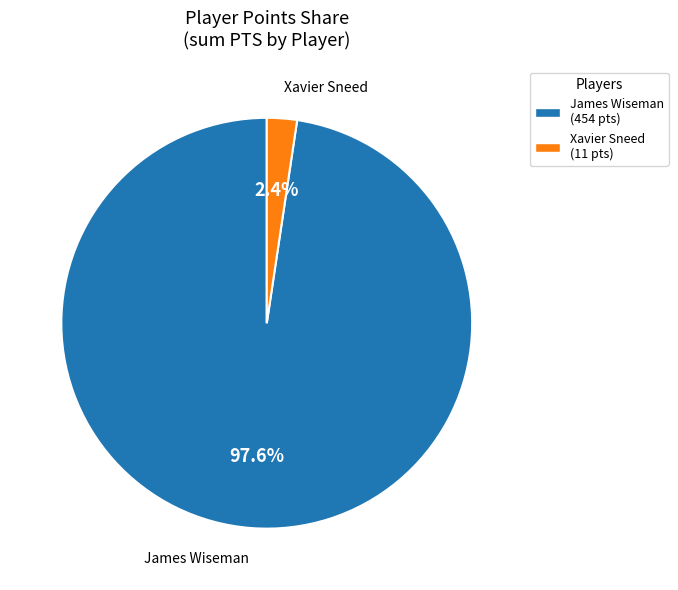

To the nearest percent, what is the difference between the Xavier Sneed and James Wiseman slice percentages?

95%